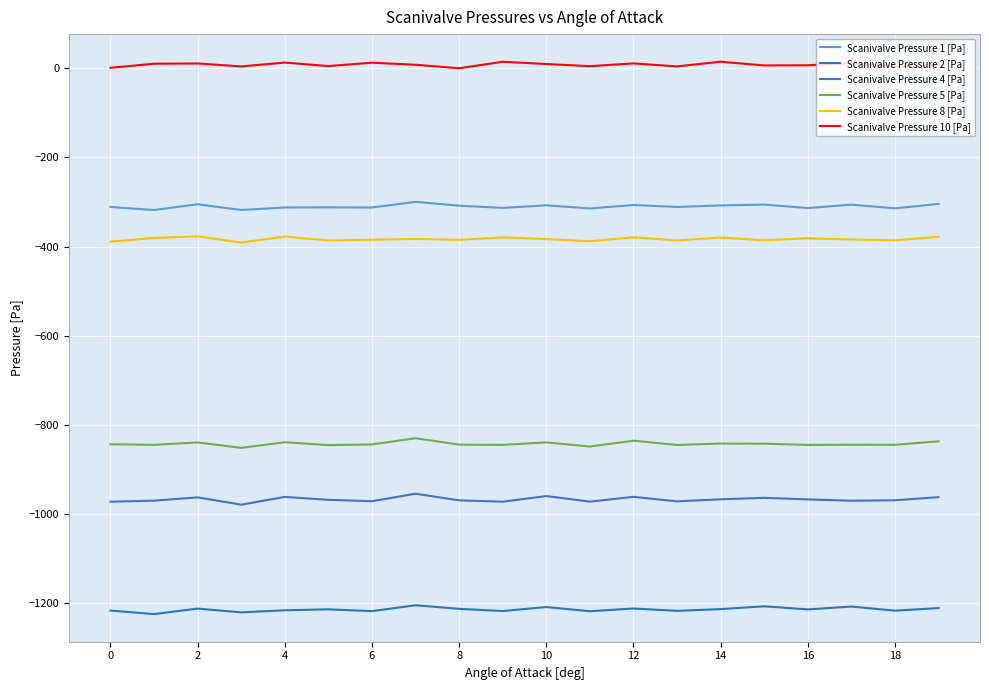

What is the minimum value shown in the chart?

-1224.6